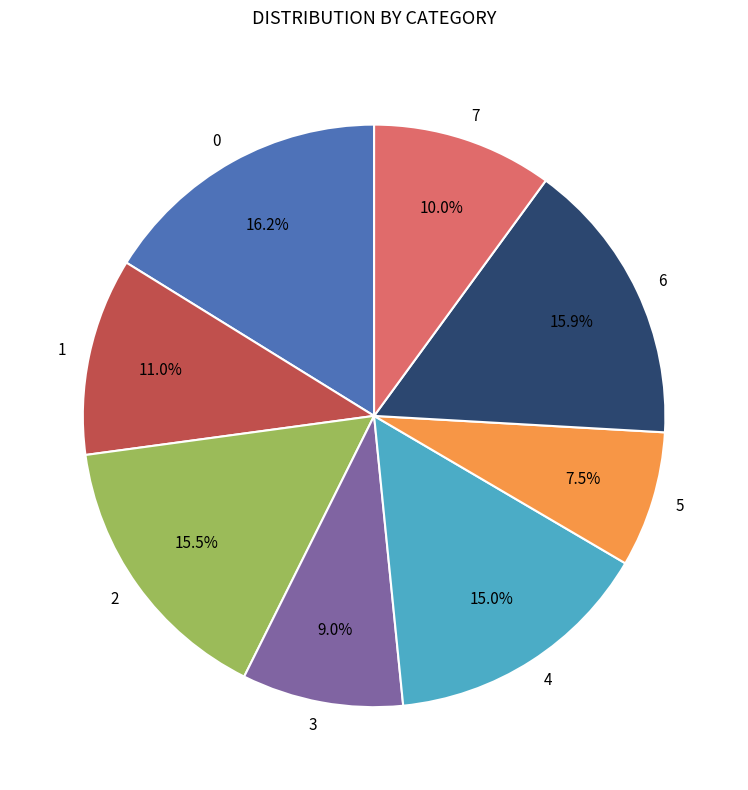

Combined, do 5 and 1 account for over 50%?

No